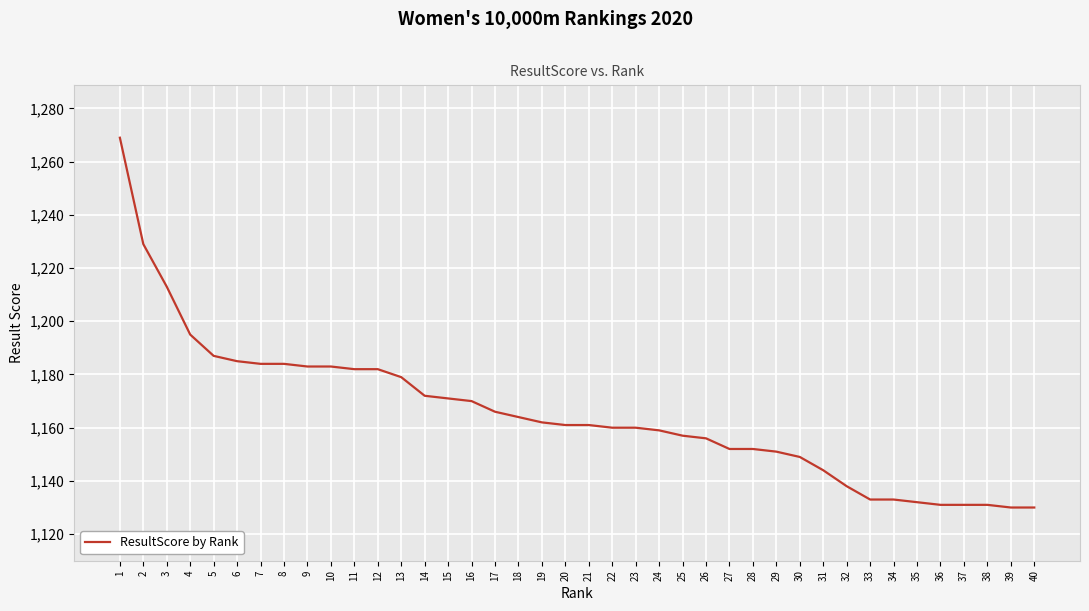

What is the greatest value displayed?

1269